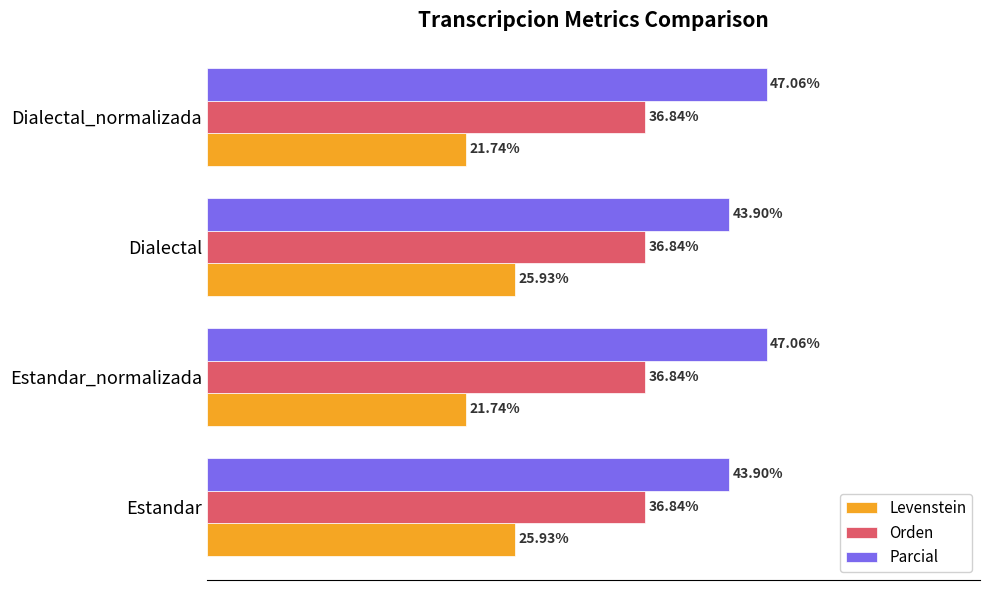

Rank the series at Estandar from highest to lowest value.

Parcial, Orden, Levenstein